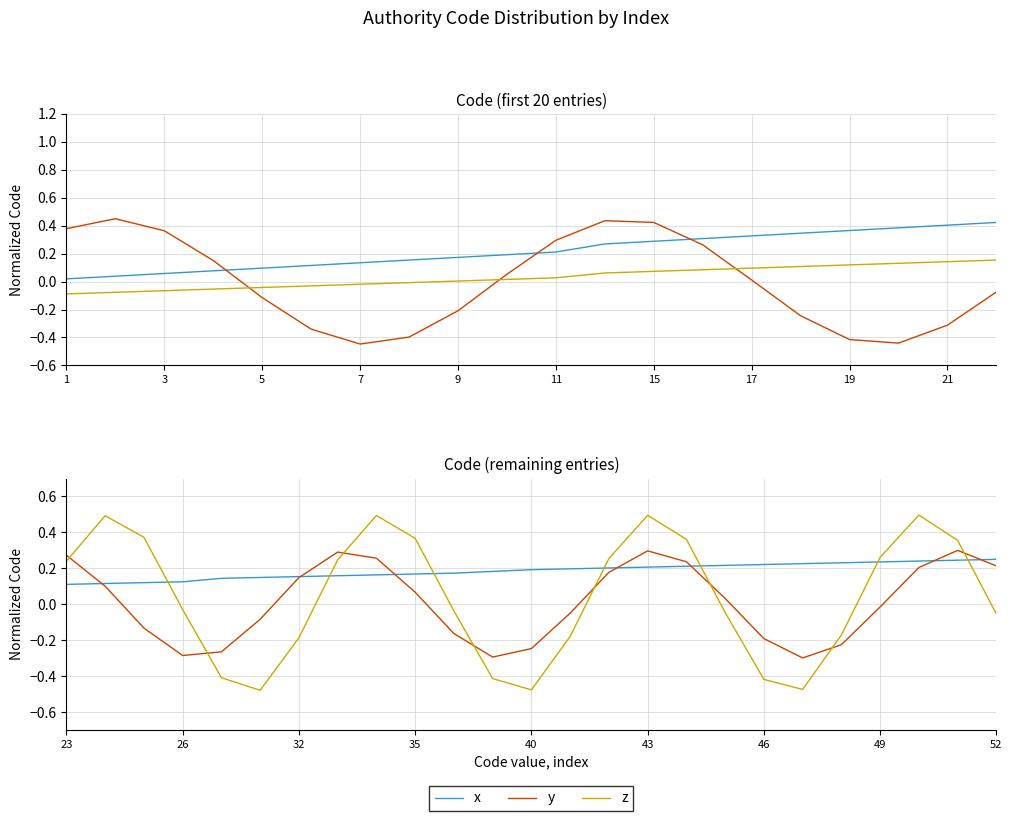

What is the sum of all y values?

0.3